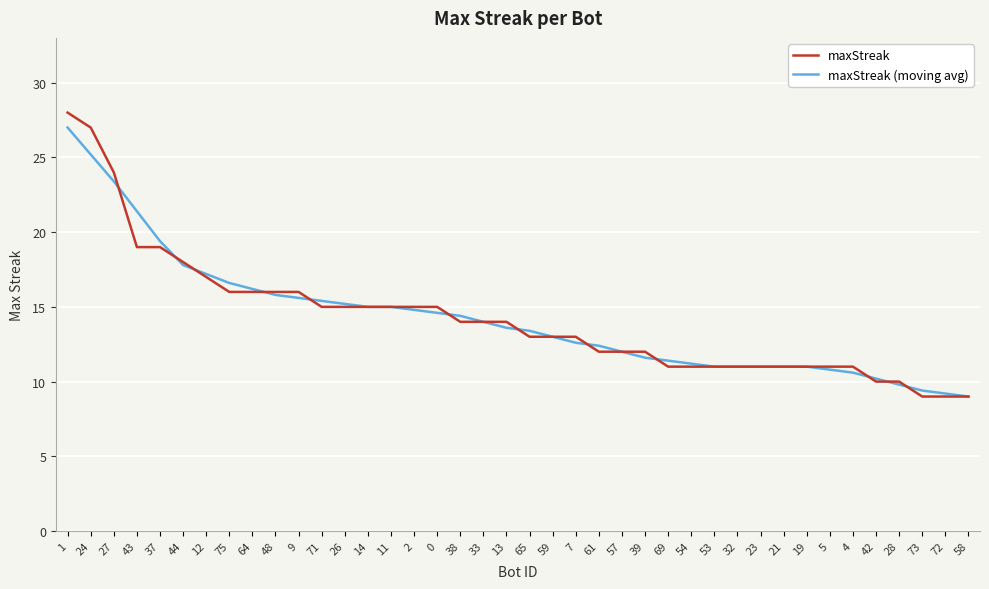

Reading right to left, transcribe all the data shown in this chart.

maxStreak: 9.0	9.0	9.0	10.0	10.0	11.0	11.0	11.0	11.0	11.0	11.0	11.0	11.0	11.0	12.0	12.0	12.0	13.0	13.0	13.0	14.0	14.0	14.0	15.0	15.0	15.0	15.0	15.0	15.0	16.0	16.0	16.0	16.0	17.0	18.0	19.0	19.0	24.0	27.0	28.0
maxStreak (moving avg): 9.0	9.2	9.4	9.8	10.2	10.6	10.8	11.0	11.0	11.0	11.0	11.0	11.2	11.4	11.6	12.0	12.4	12.6	13.0	13.4	13.6	14.0	14.4	14.6	14.8	15.0	15.0	15.2	15.4	15.6	15.8	16.2	16.6	17.2	17.8	19.4	21.4	23.4	25.2	27.0